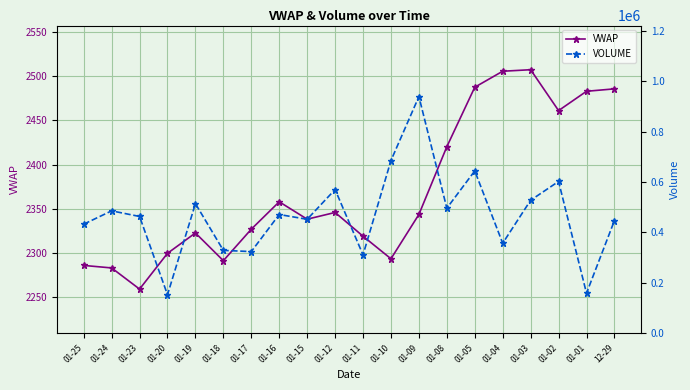

At which label is VOLUME closest to 545859?

01-03